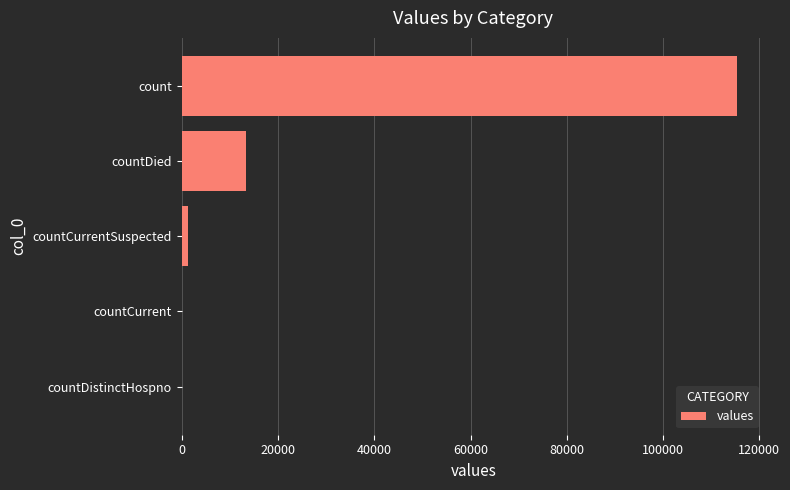

Is it true that the value at count is 115379?

True